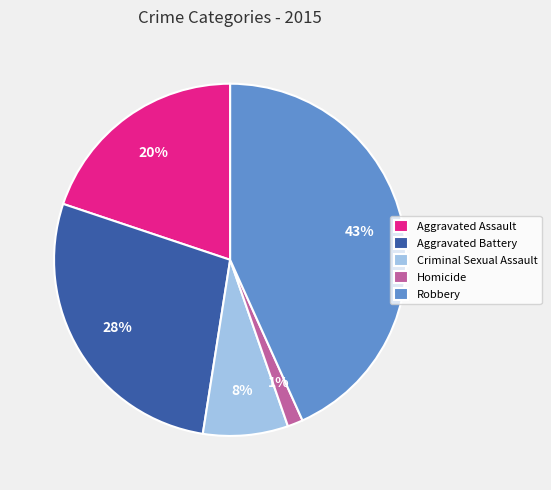

Is it true that Aggravated Battery is 37% of the pie?

False